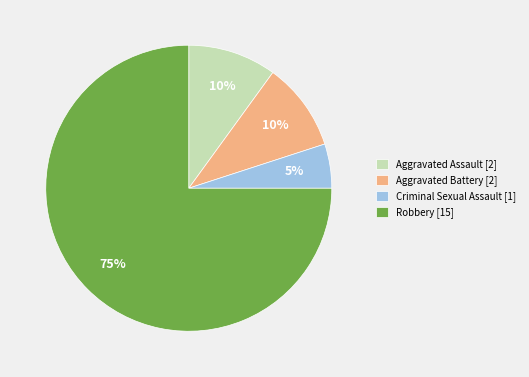

How many segments does this pie chart have?

4